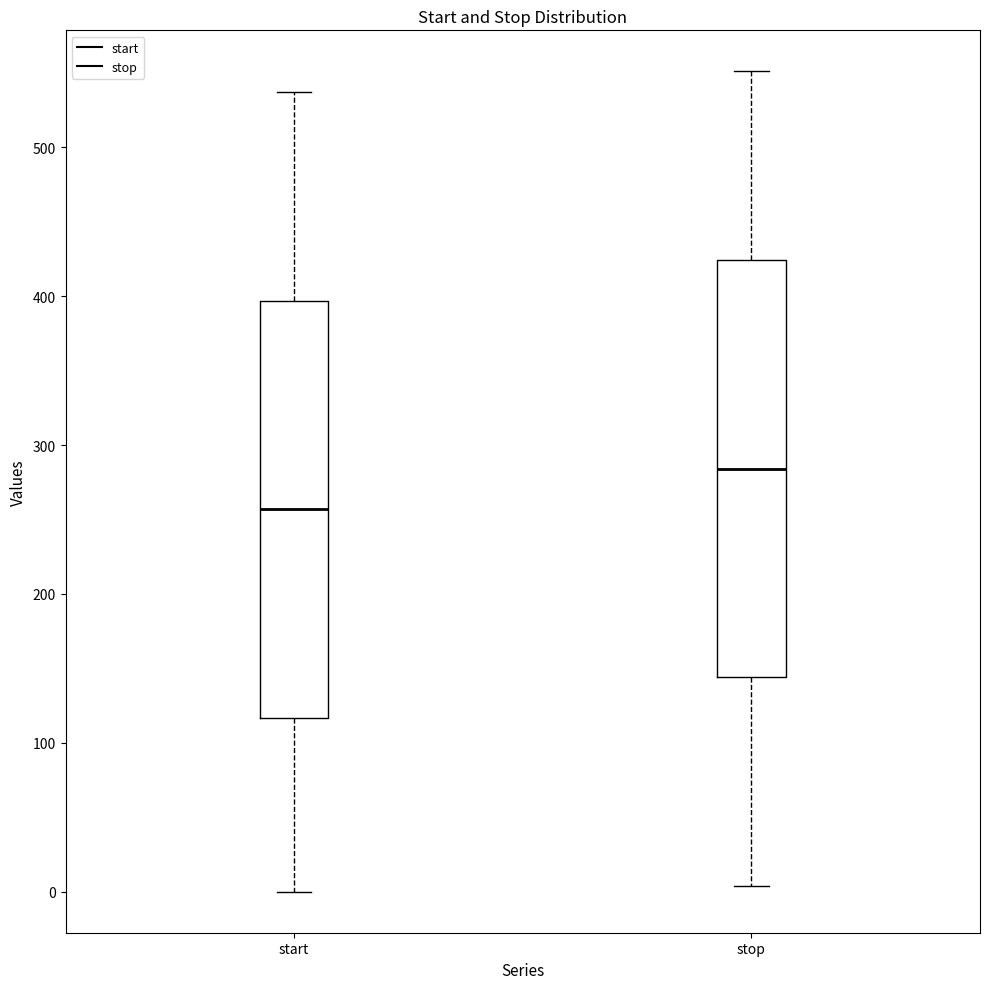

Reading left to right, read every box against the y-axis: the position of its median line, the range the box covers, and the ends of its whiskers. The values are not printed on the chart, so give them approximately, as read against the axis.

start: median 260, box 120 to 400, whiskers 0 to 540
stop: median 280, box 140 to 420, whiskers 0 to 550